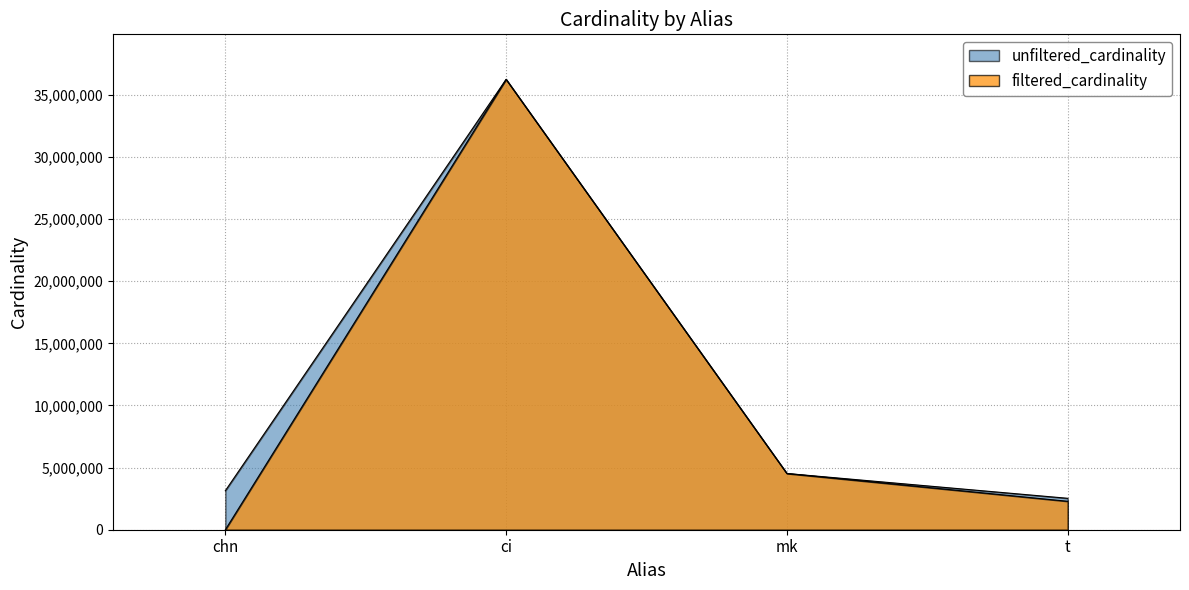

How many data points in unfiltered_cardinality are above 4523930?

1